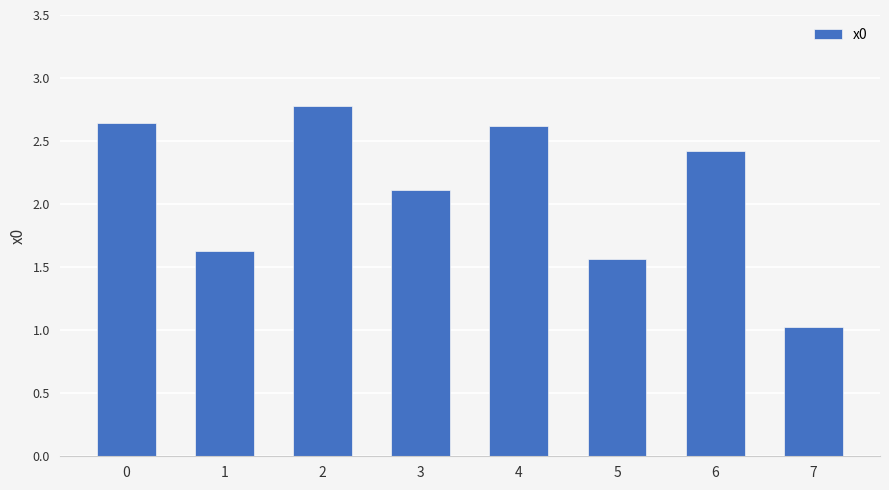

Which label corresponds to the smallest value in the chart?

7